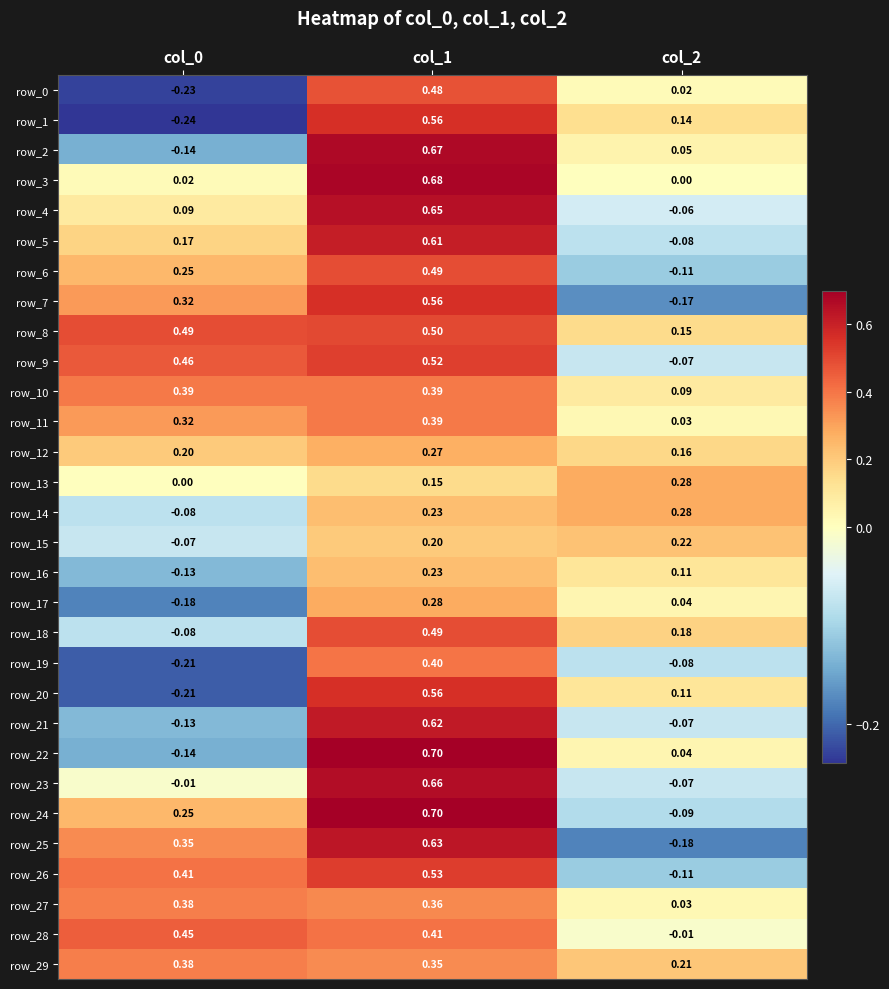

Is the value of row_25 at col_1 greater than the value of row_6 at col_1?

Yes